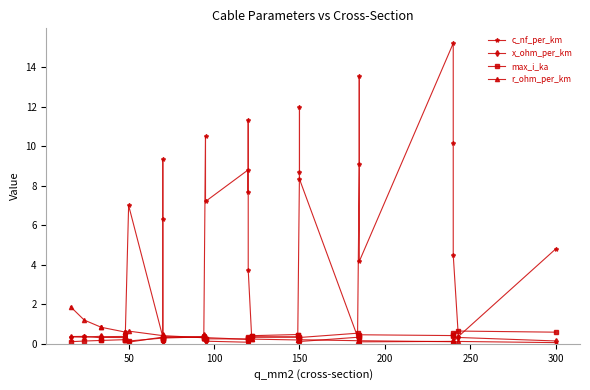

What is the minimum value for r_ohm_per_km?

0.1